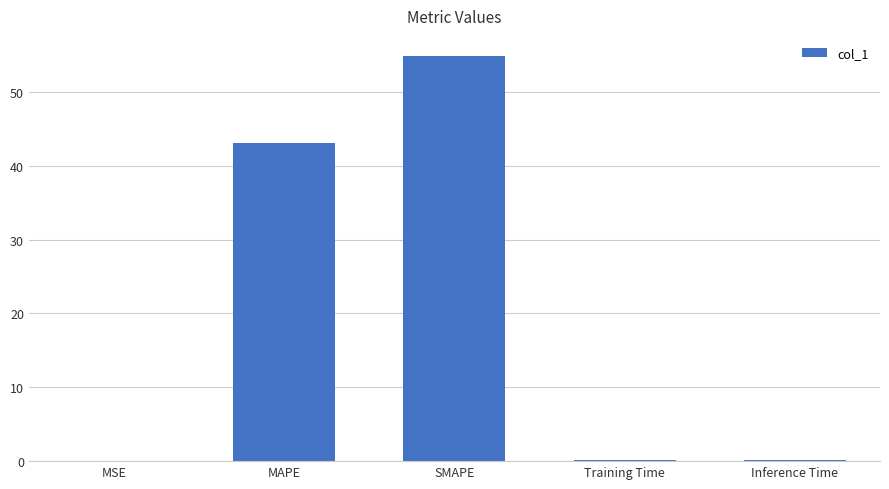

What is the sum of the values at MAPE and SMAPE?

97.9